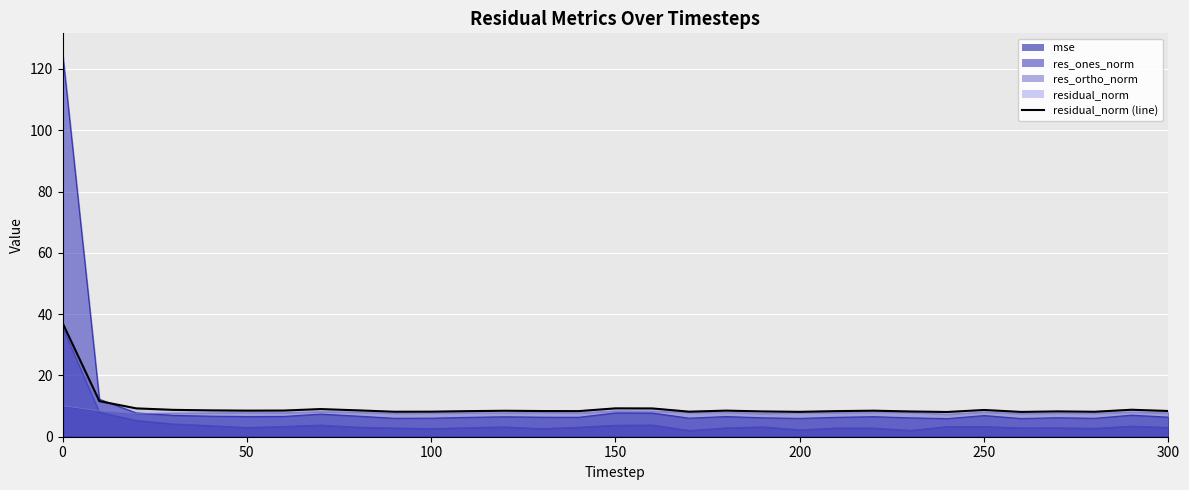

How many data points does each series have?

31